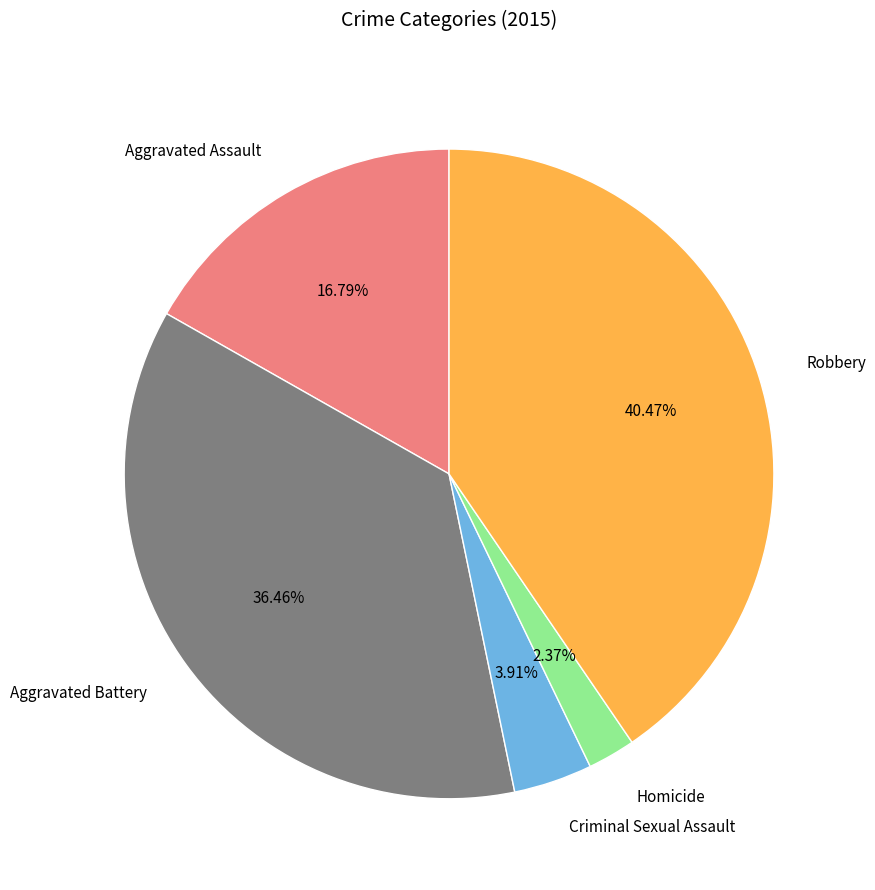

Between Aggravated Battery and Robbery, which is larger?

Robbery